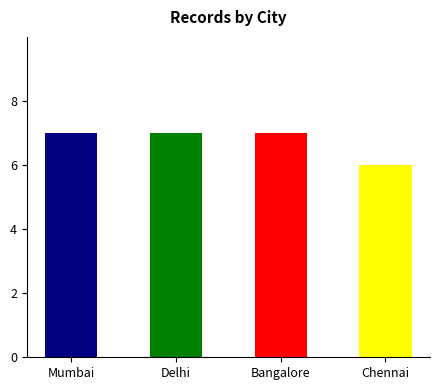

What value does the data have at Mumbai?

7